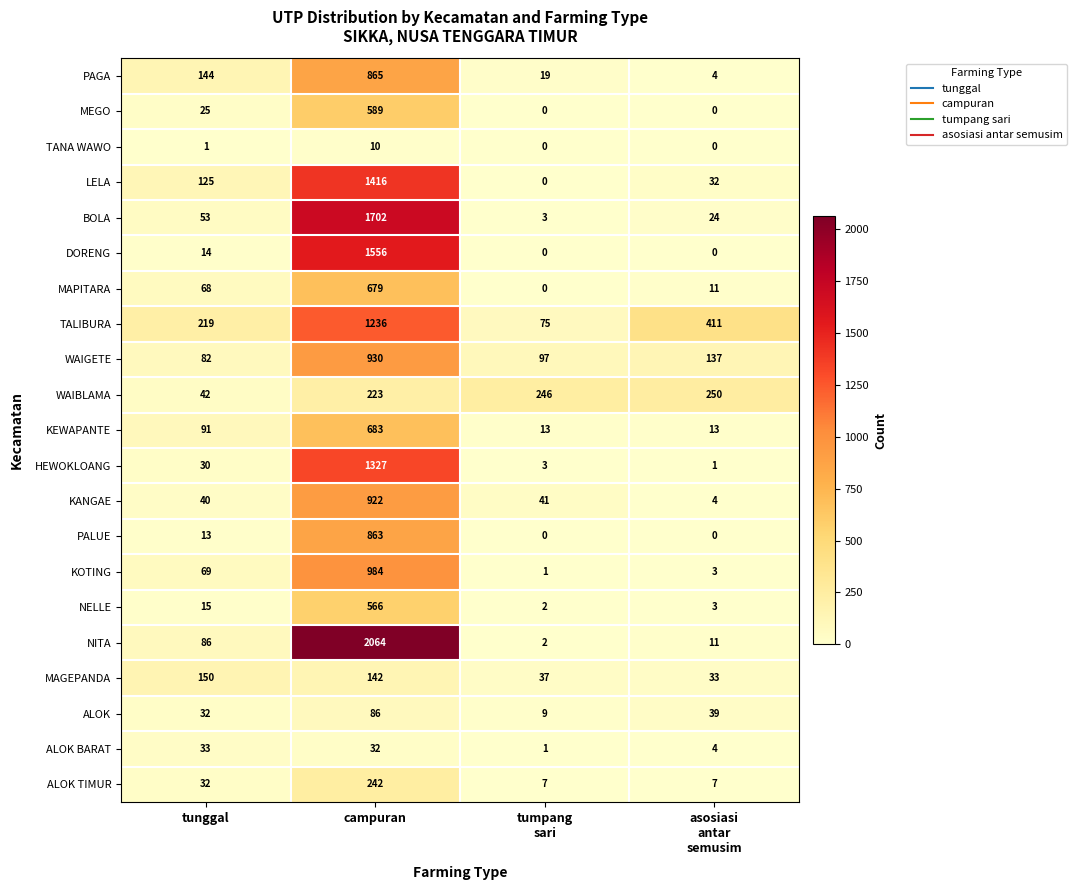

At how many categories does at least one series exceed 787?

1